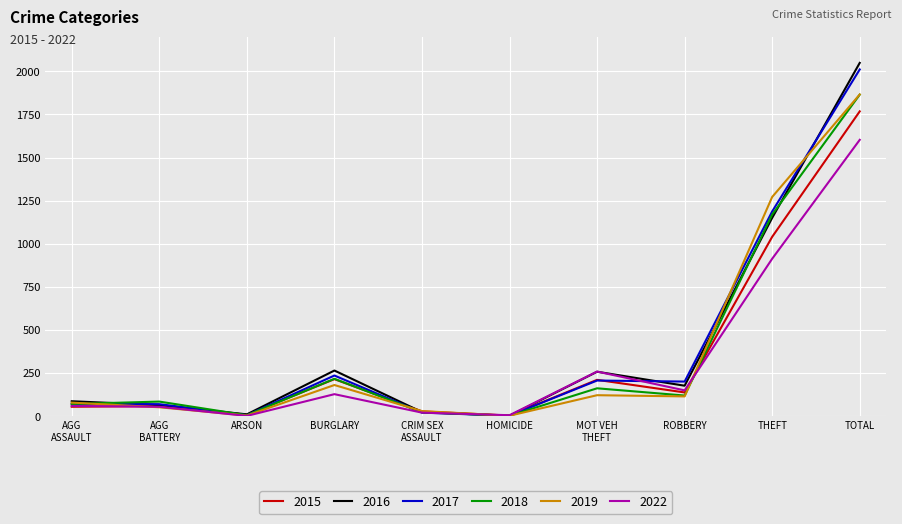

What is the difference between the highest and lowest values at BURGLARY?

137